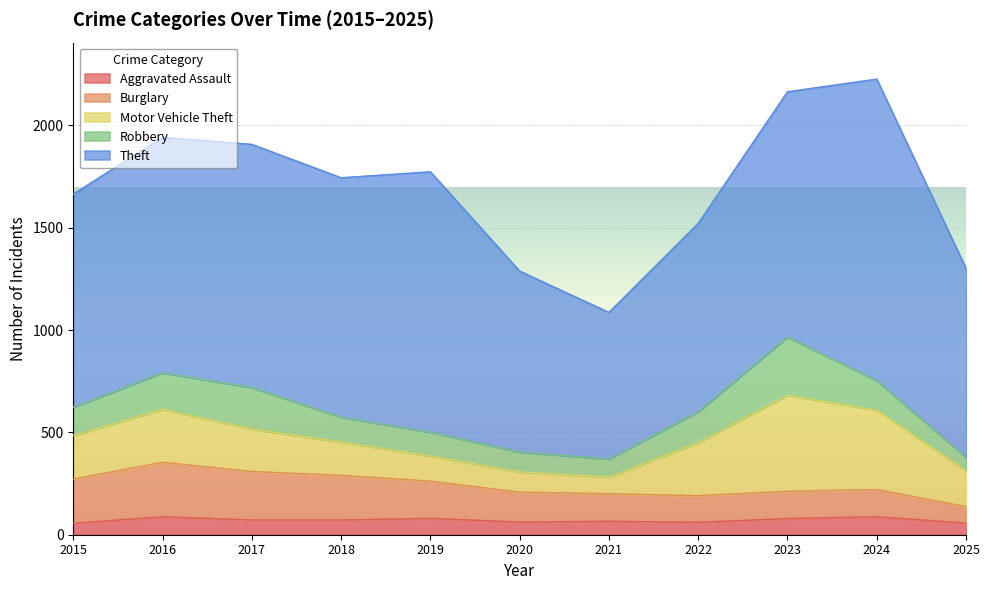

Where is the first local minimum for Aggravated Assault?

2020